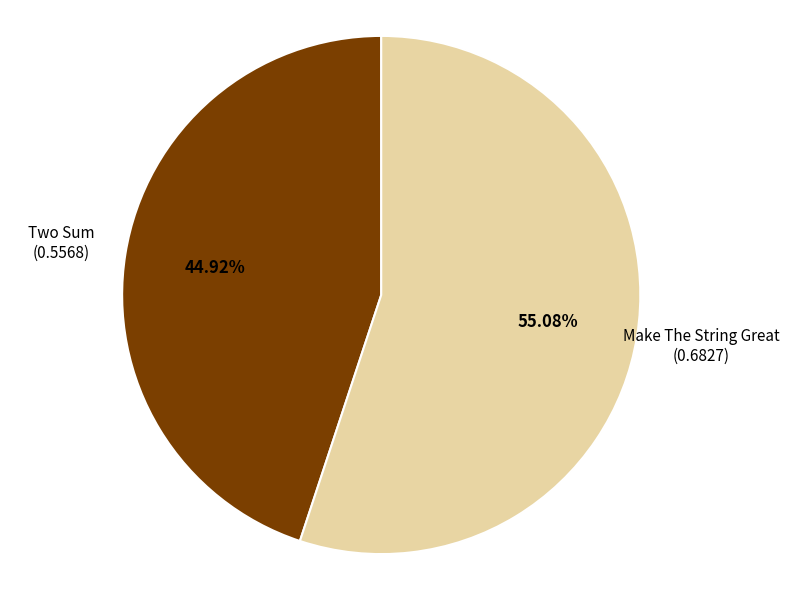

To the nearest percent, what is the average slice percentage?

50%